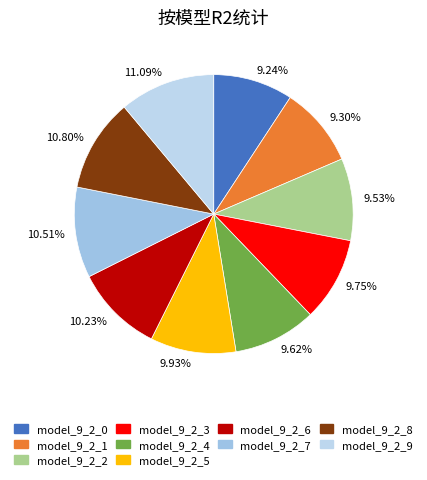

Is there a majority slice in this chart?

No